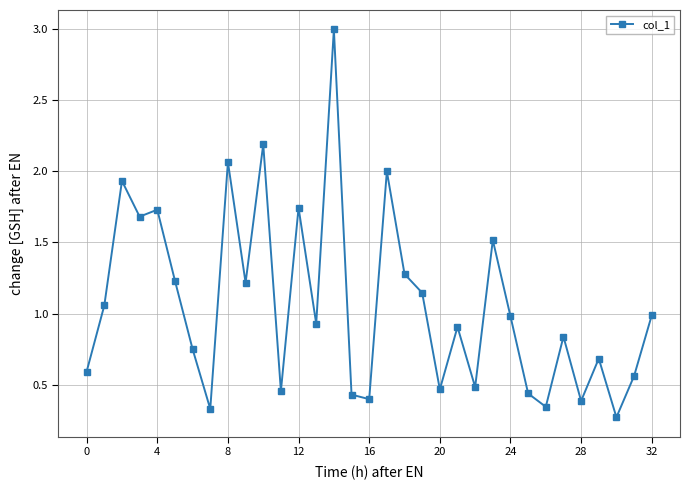

True or false: there are more than 1 points higher than both neighbors.

True